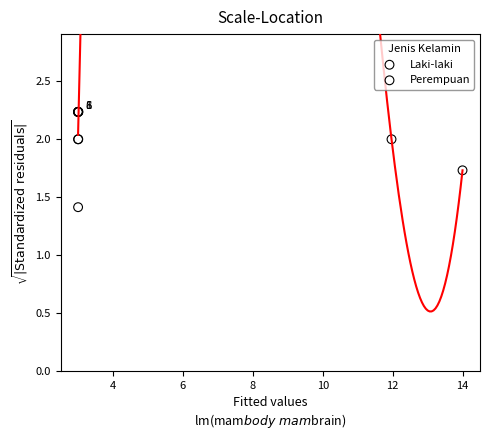

Which series has the largest Y range (max minus min)?

Perempuan